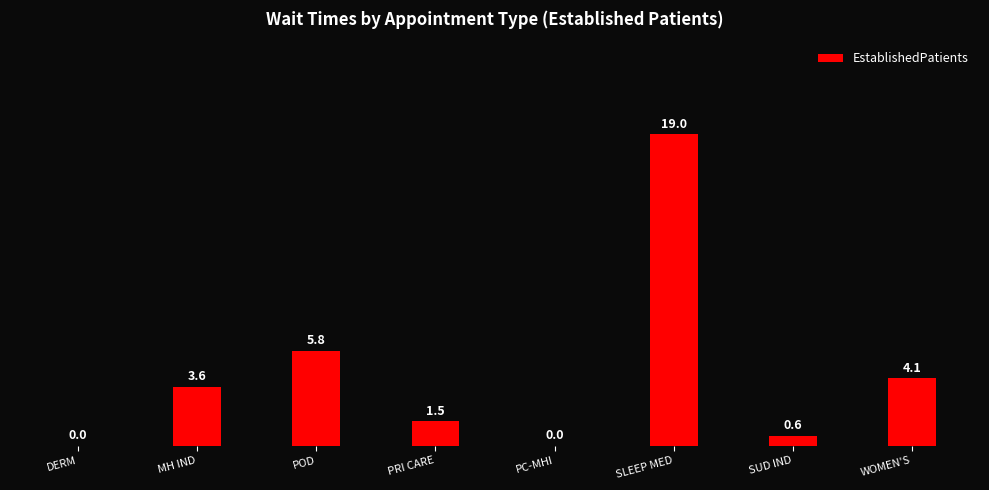

What is the greatest value displayed?

19.0